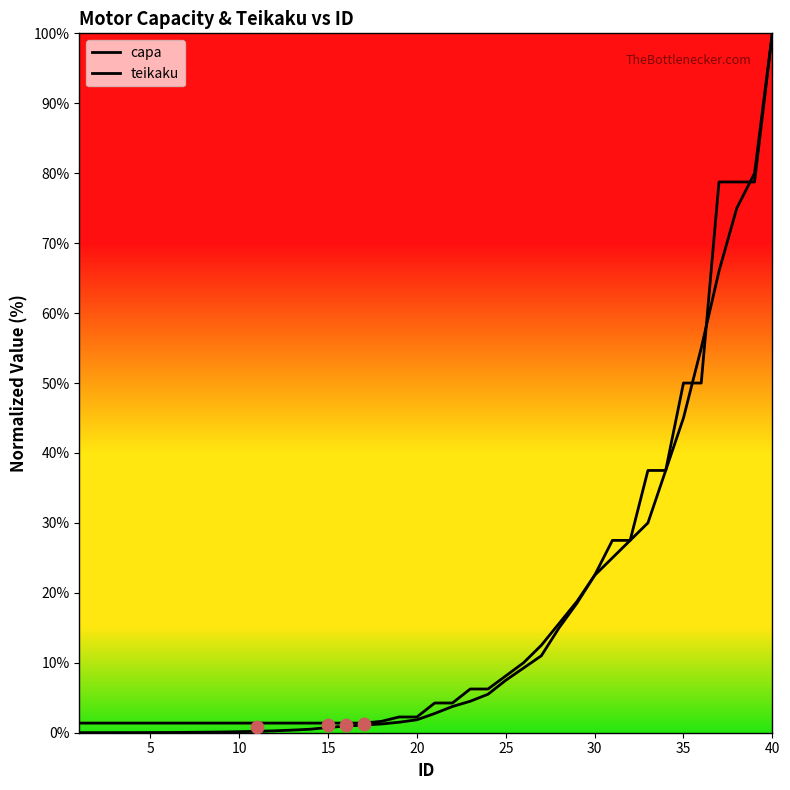

Which series contains the highest Y value?

capa